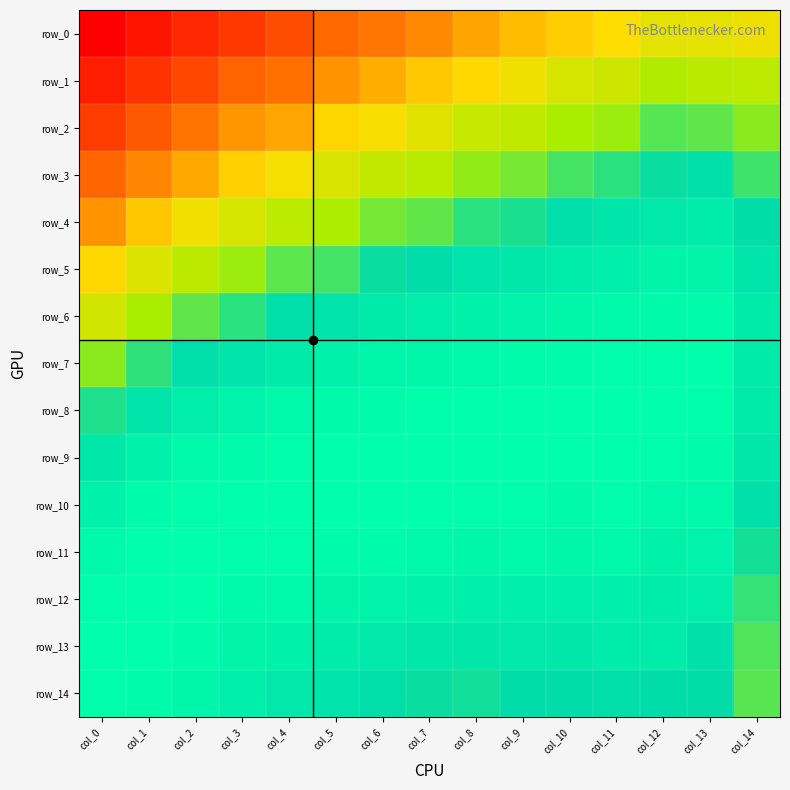

Rank the series by their maximum value, from lowest to highest.

row_0, row_1, row_2, row_3, row_4, row_5, row_6, row_14, row_7, row_8, row_9, row_10, row_11, row_12, row_13